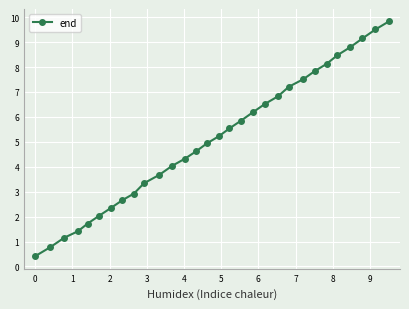

What is the minimum value shown in the chart?

0.4